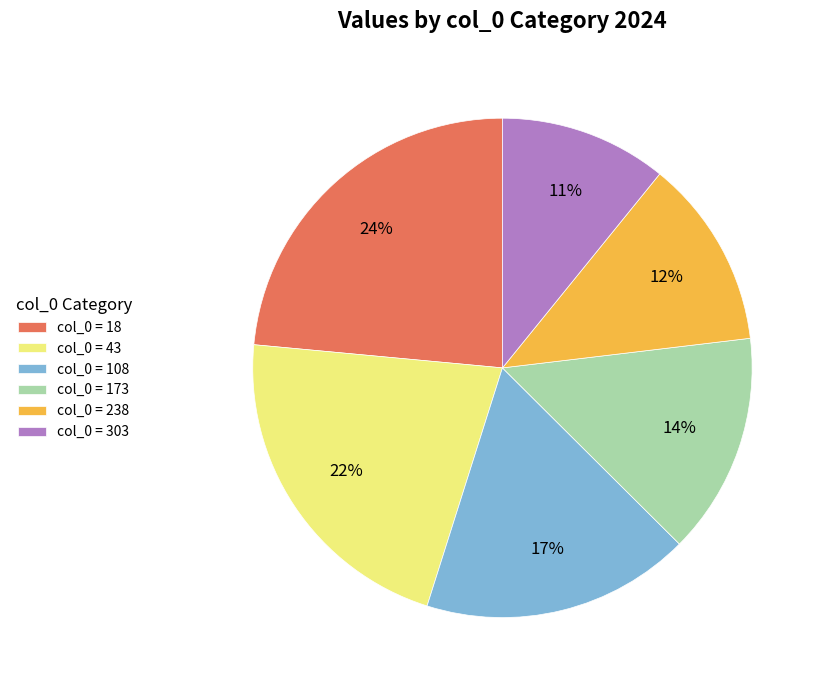

Between col_0 = 18 and col_0 = 303, which is larger?

col_0 = 18